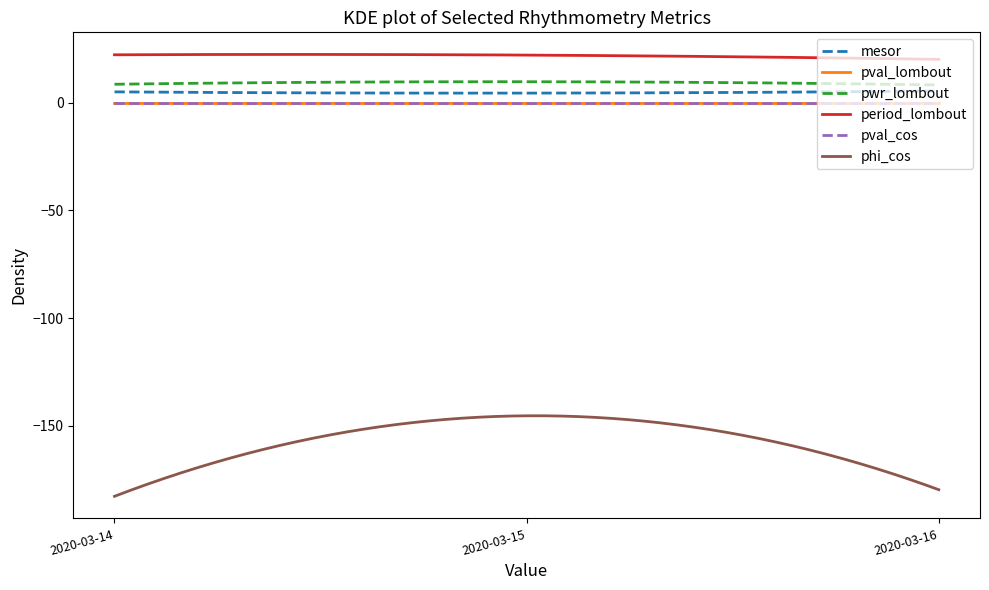

What is the maximum value shown in the chart?

22.4